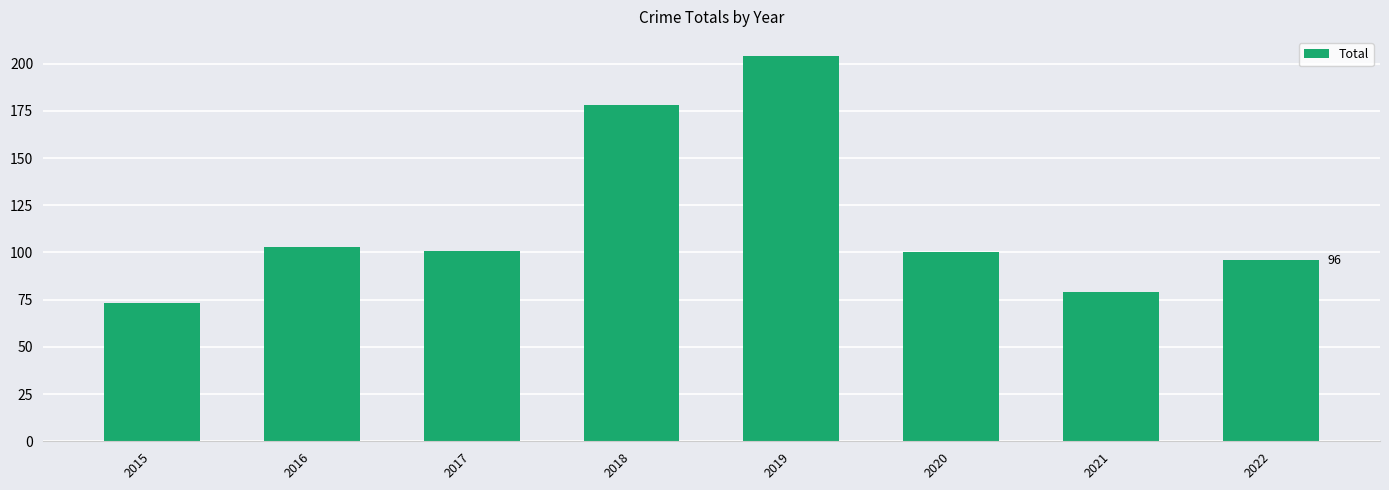

True or false: the data shows 84 at 2018.

False